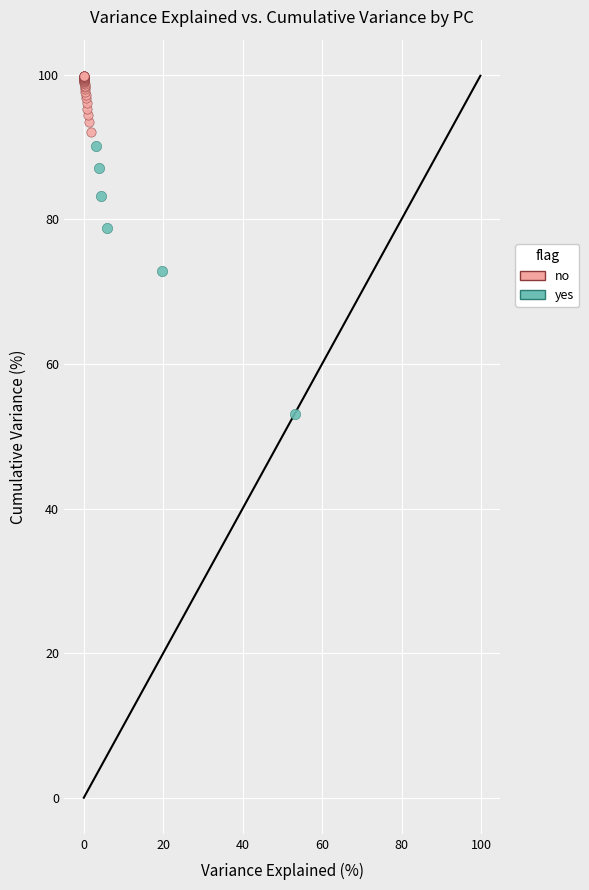

Which series reaches the minimum Y coordinate?

yes